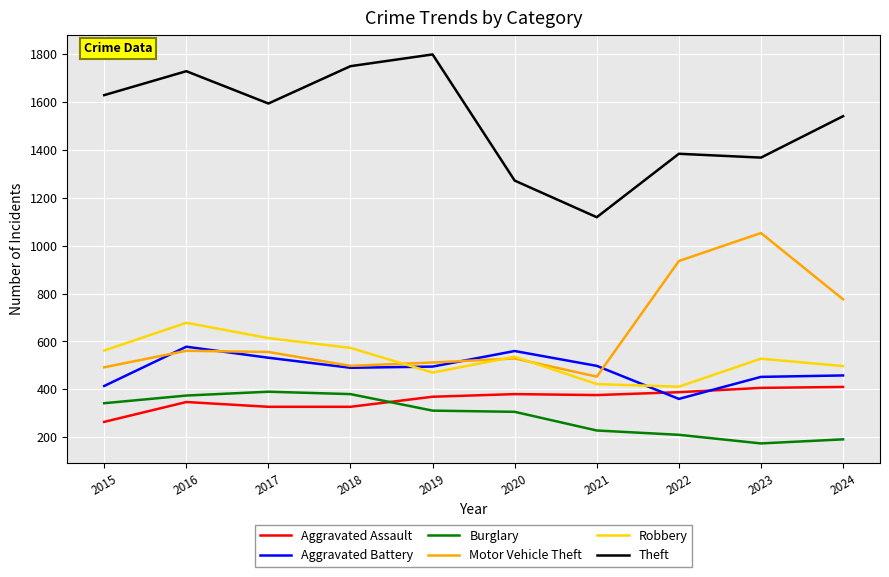

Where is the first local maximum for Aggravated Battery?

2016